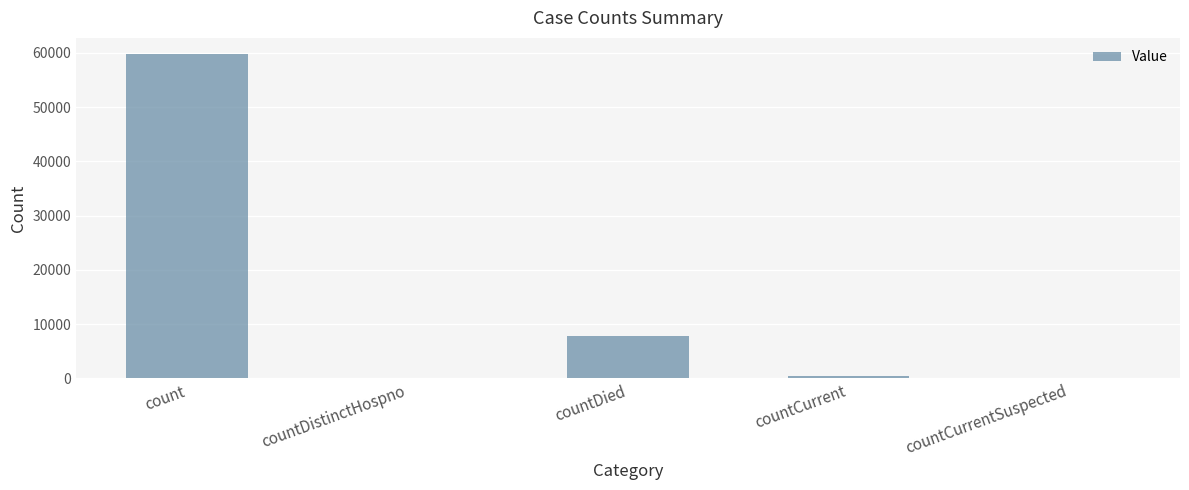

What is the change in value from countDied to countCurrentSuspected?

-7900